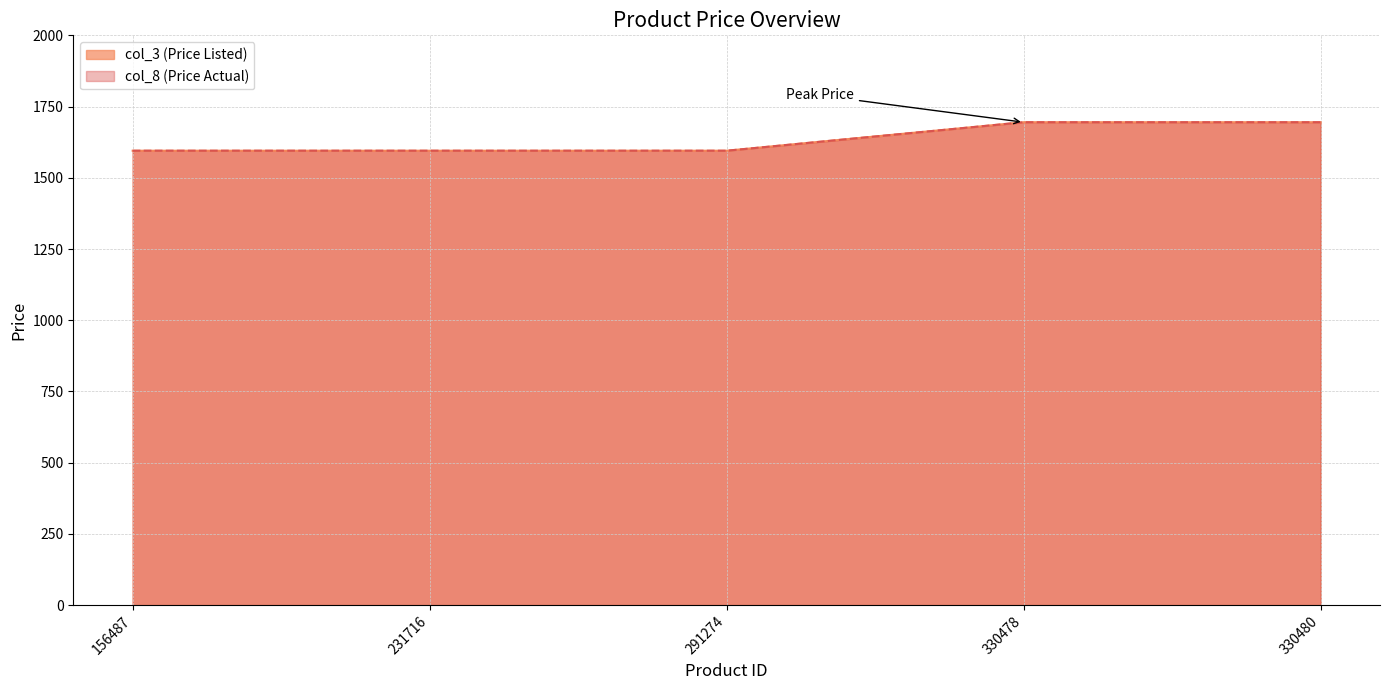

What is the average value of the col_8 series?

1635